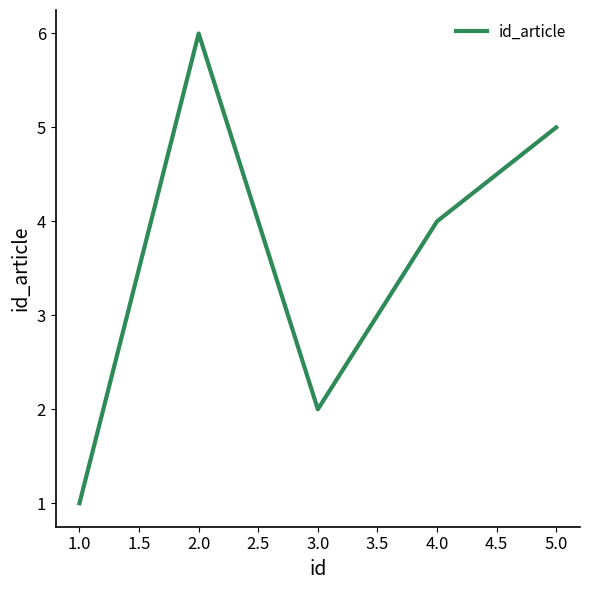

How many values are between 2 and 5?

3